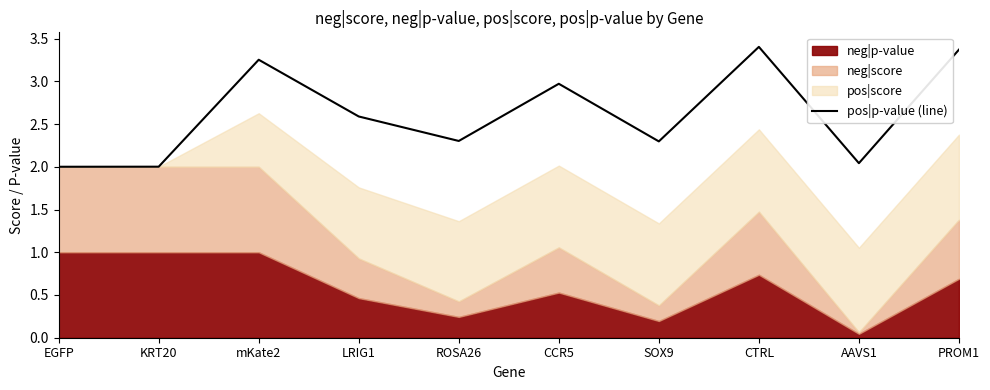

What is the highest value of the pos|p-value (line) series?

3.4